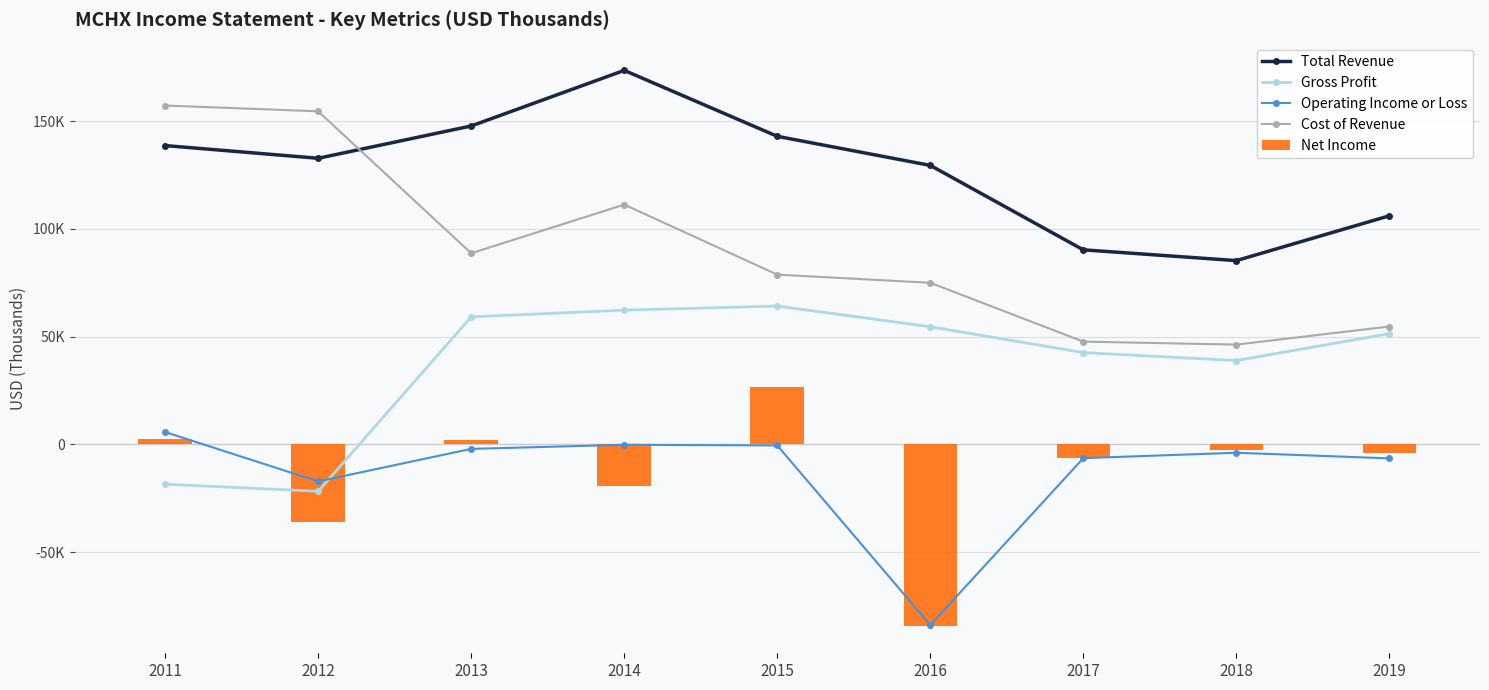

How many values in Net Income are above zero?

3